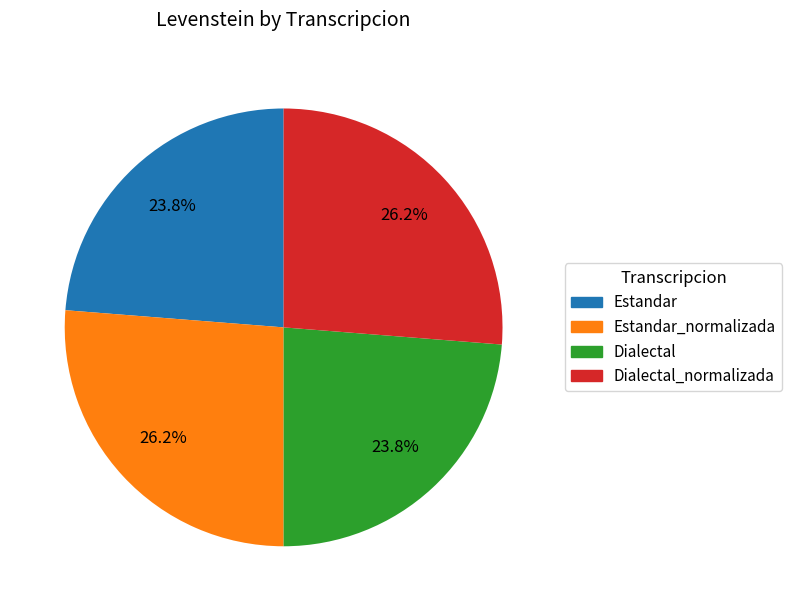

Is there any slice that represents more than half of the pie?

No